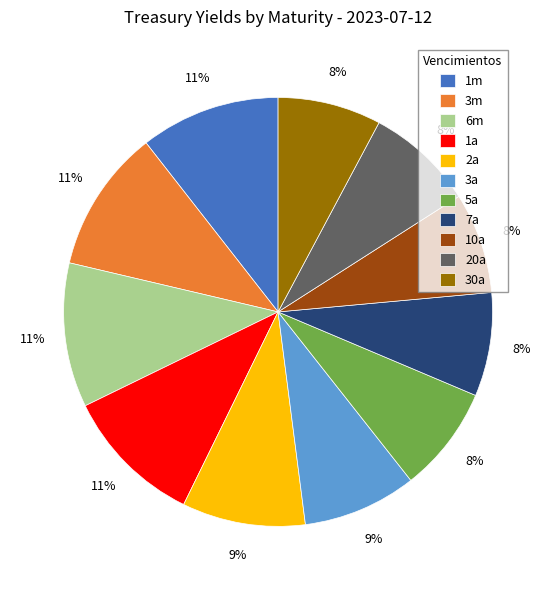

To the nearest percent, what is the difference between the 2a and 5a slice percentages?

1%